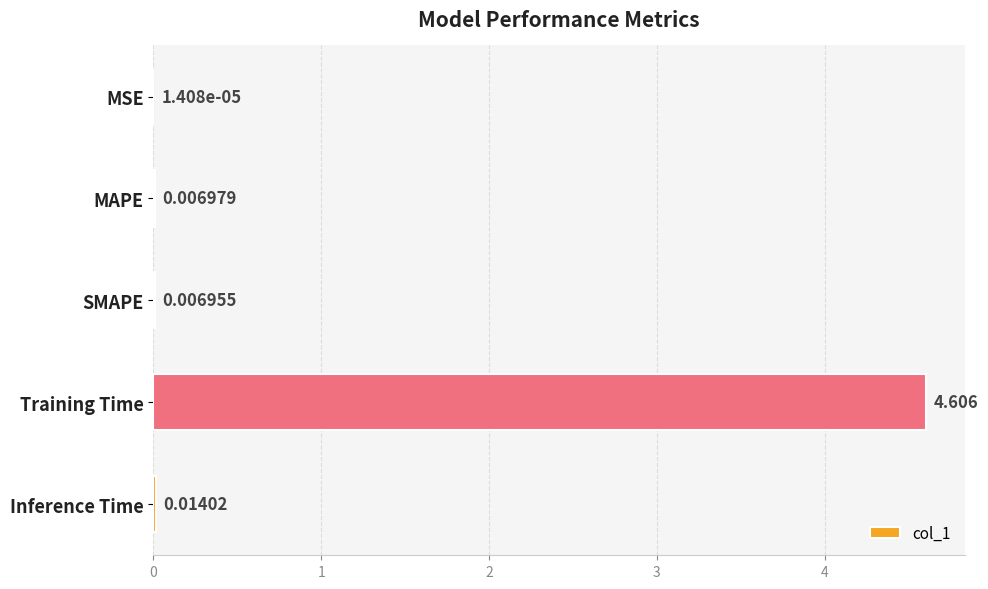

Which has a higher value, Training Time or MSE?

Training Time